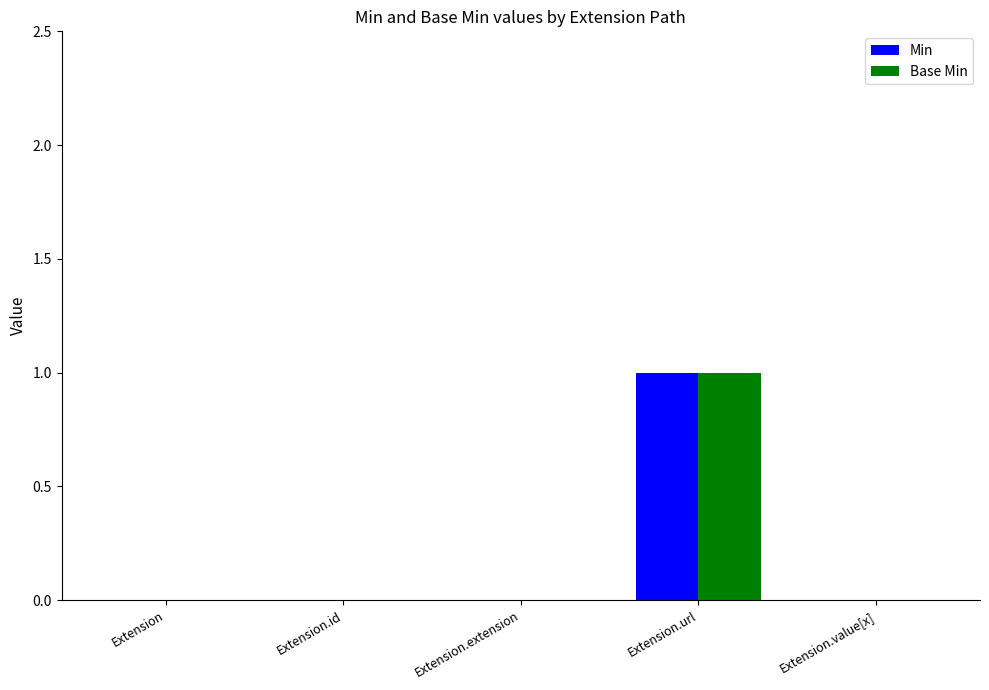

At which category is the sum across all series the highest?

Extension.url